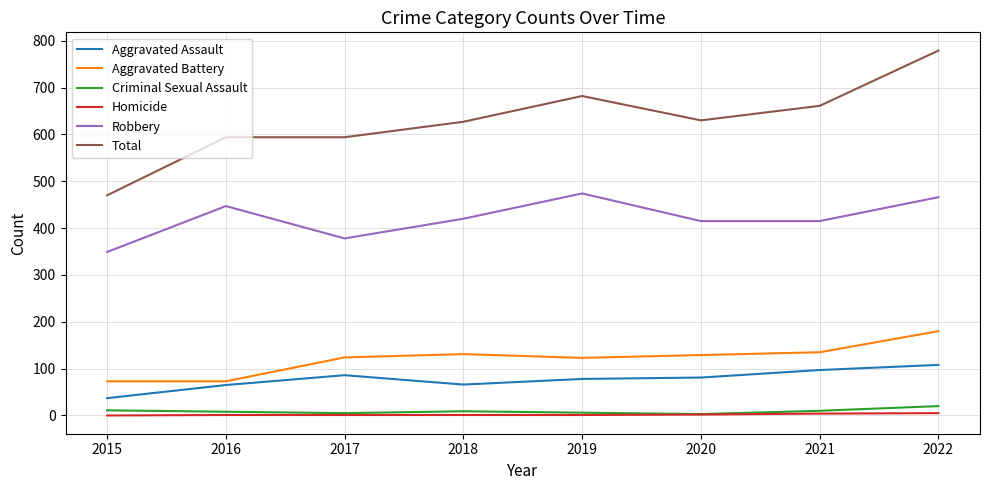

True or false: Robbery has a value of 420 at 2018.

True